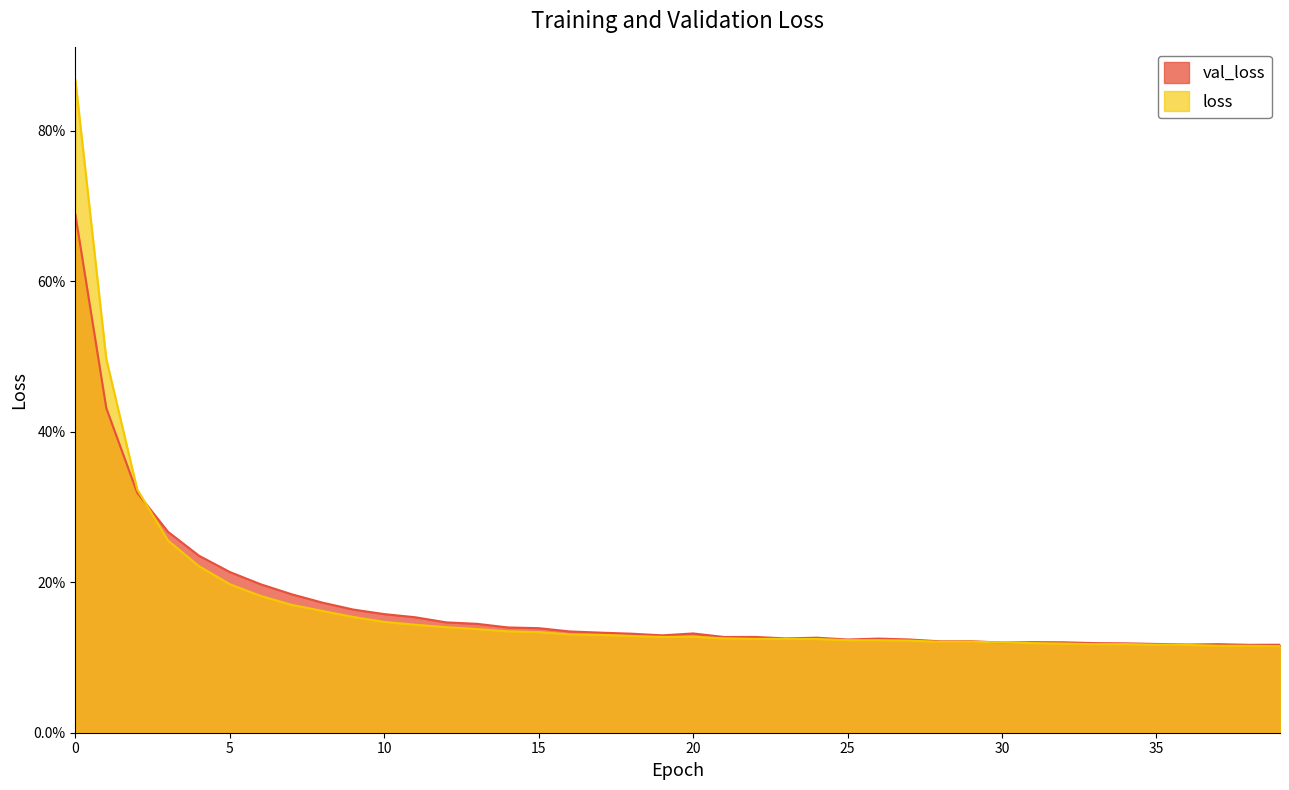

How many intersections are there between val_loss and loss?

3